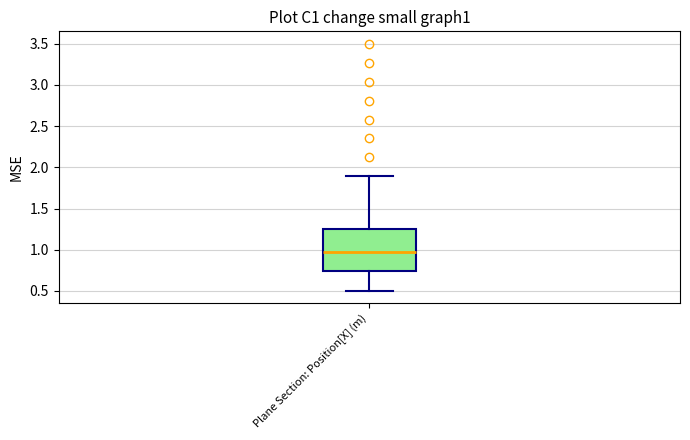

Read this box plot against the y-axis: the position of the median line, the range covered by the box, and the ends of both whiskers. The values are not printed on the chart, so give them approximately, as read against the axis.

median 0.95, box 0.75 to 1.25, whiskers 0.50 to 1.90